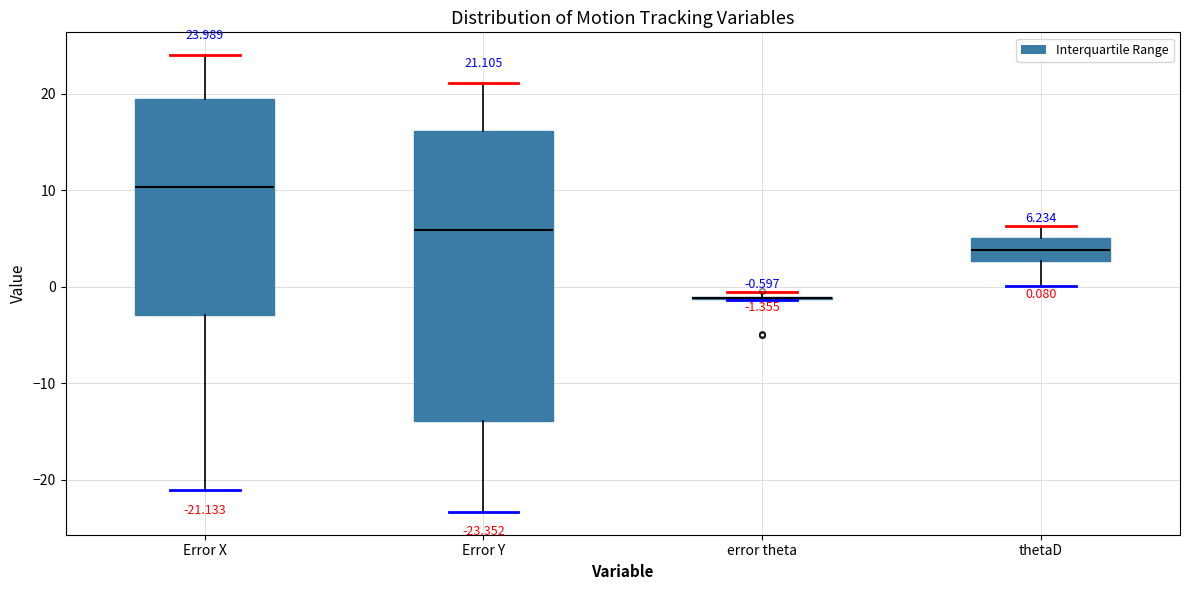

Comparing the boxes themselves (not the whiskers), which one is the tallest?

Error Y